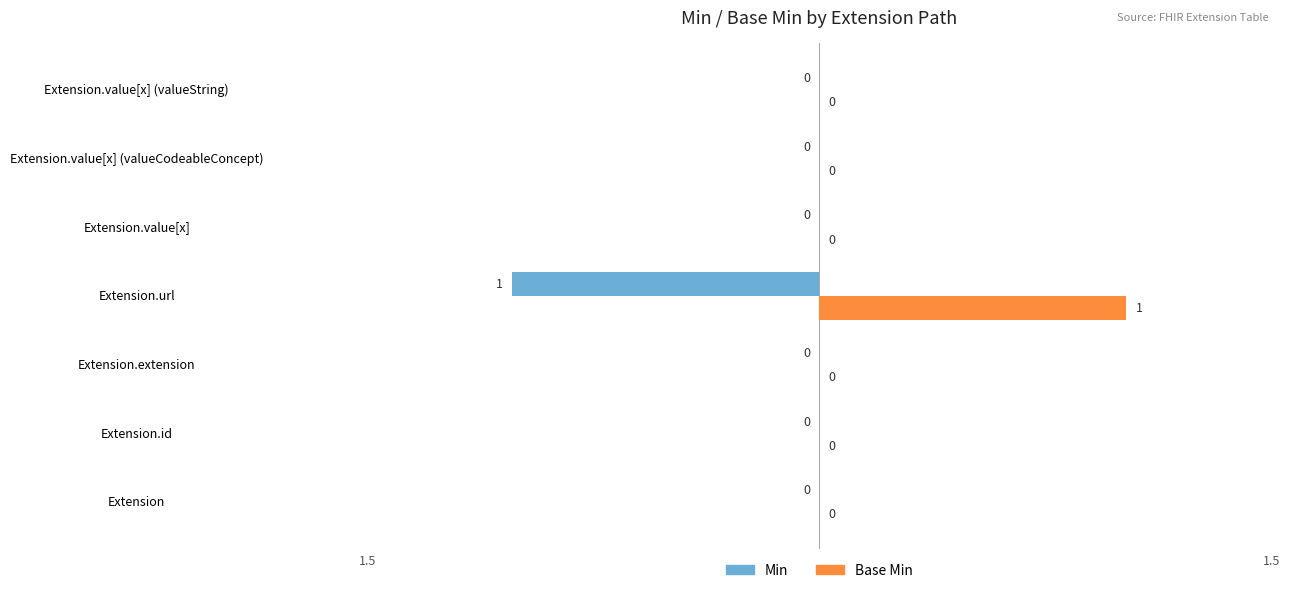

Which series has the largest total across all categories?

Base Min